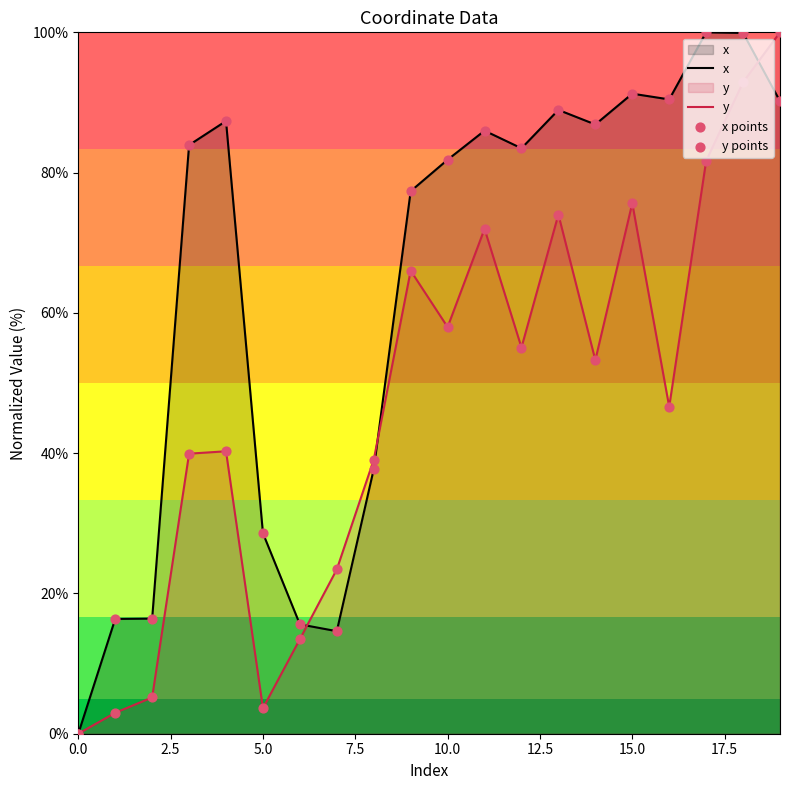

At which category is the sum across all series the highest?

18